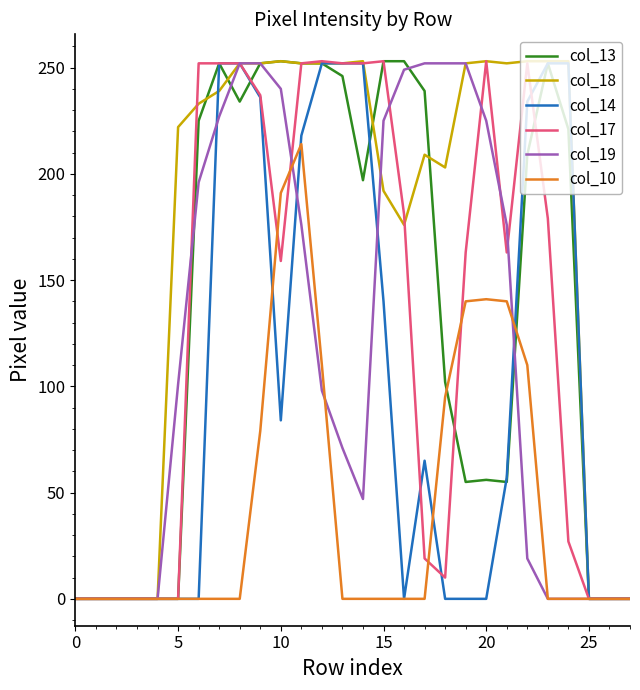

What is the maximum value shown in the chart?

253